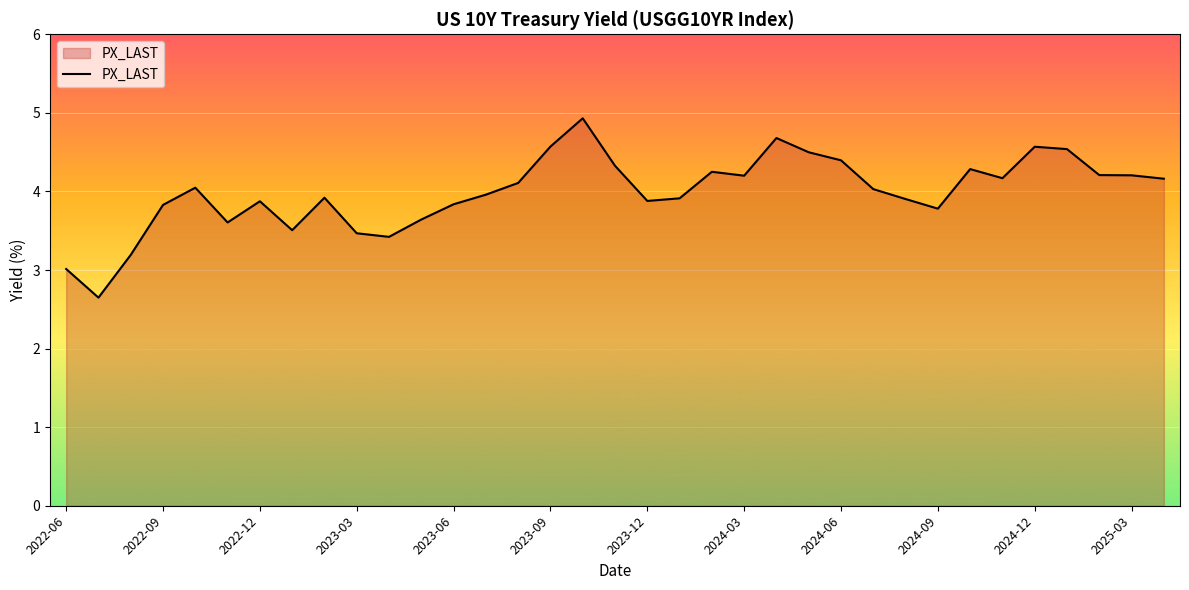

What is the smallest value displayed?

2.6